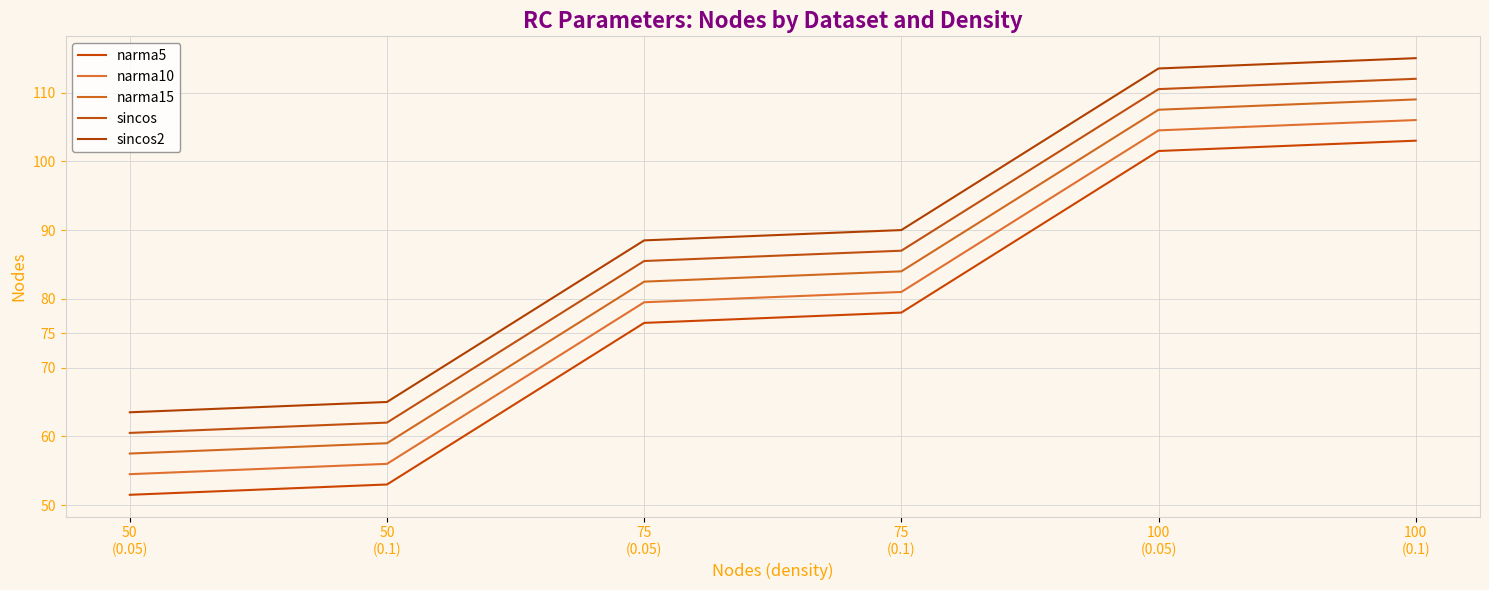

The sincos series shows 157.1 at 100
(0.05). True or false?

False